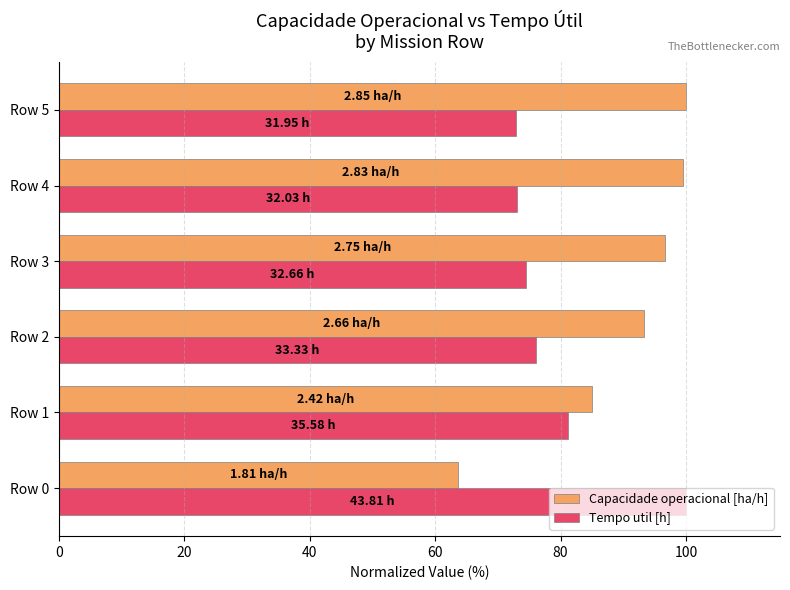

Where is Capacidade operacional [ha/h] nearest to the value 81?

Row 1